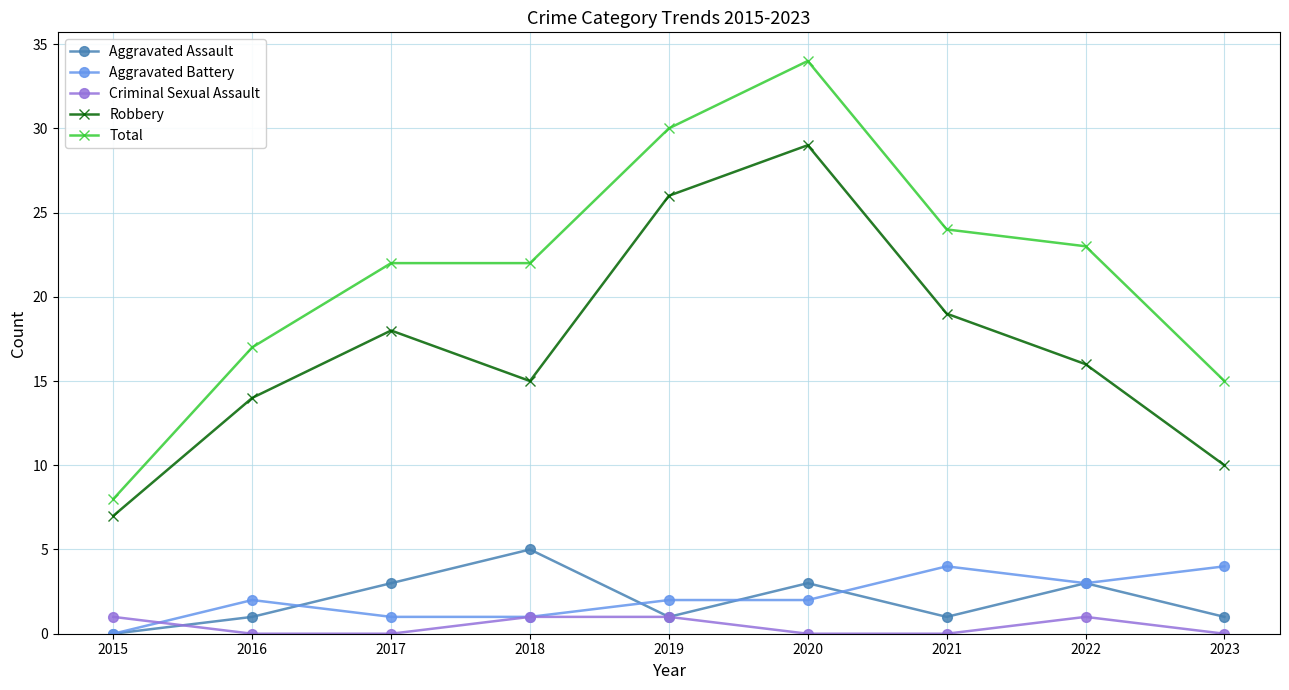

At 2023, list the series in order from largest to smallest.

Total, Robbery, Aggravated Battery, Aggravated Assault, Criminal Sexual Assault